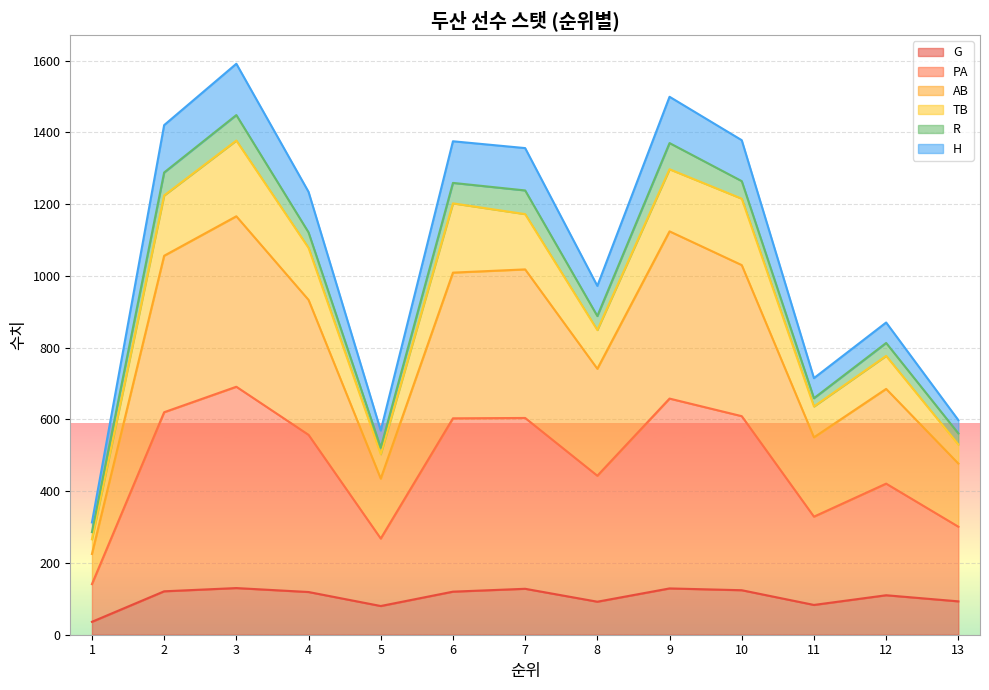

What is the value of the G point at the 13th from the left?

93